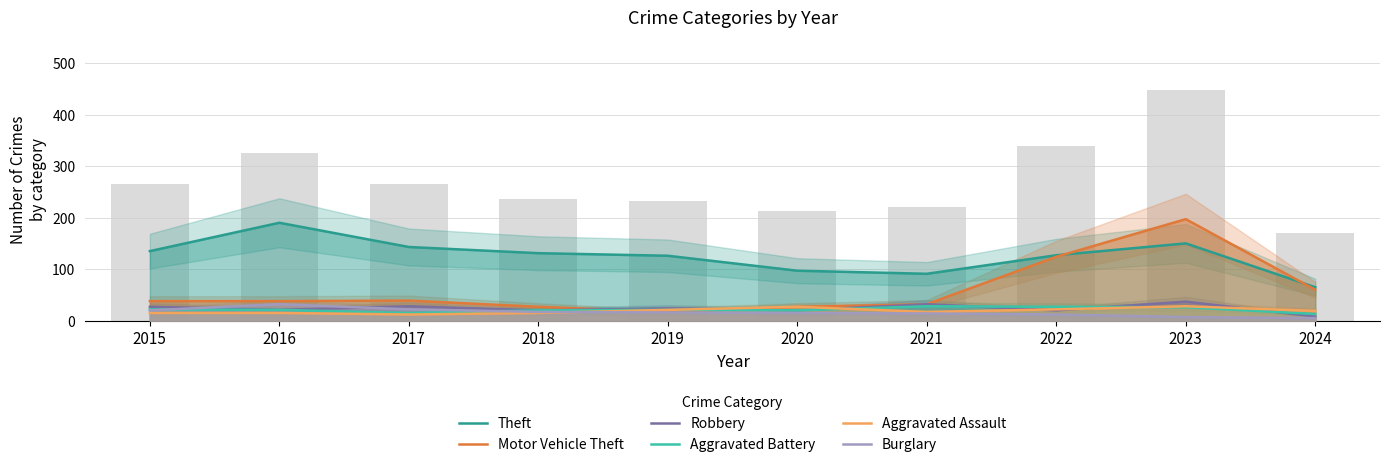

What is the total value across all series at 2015?

257